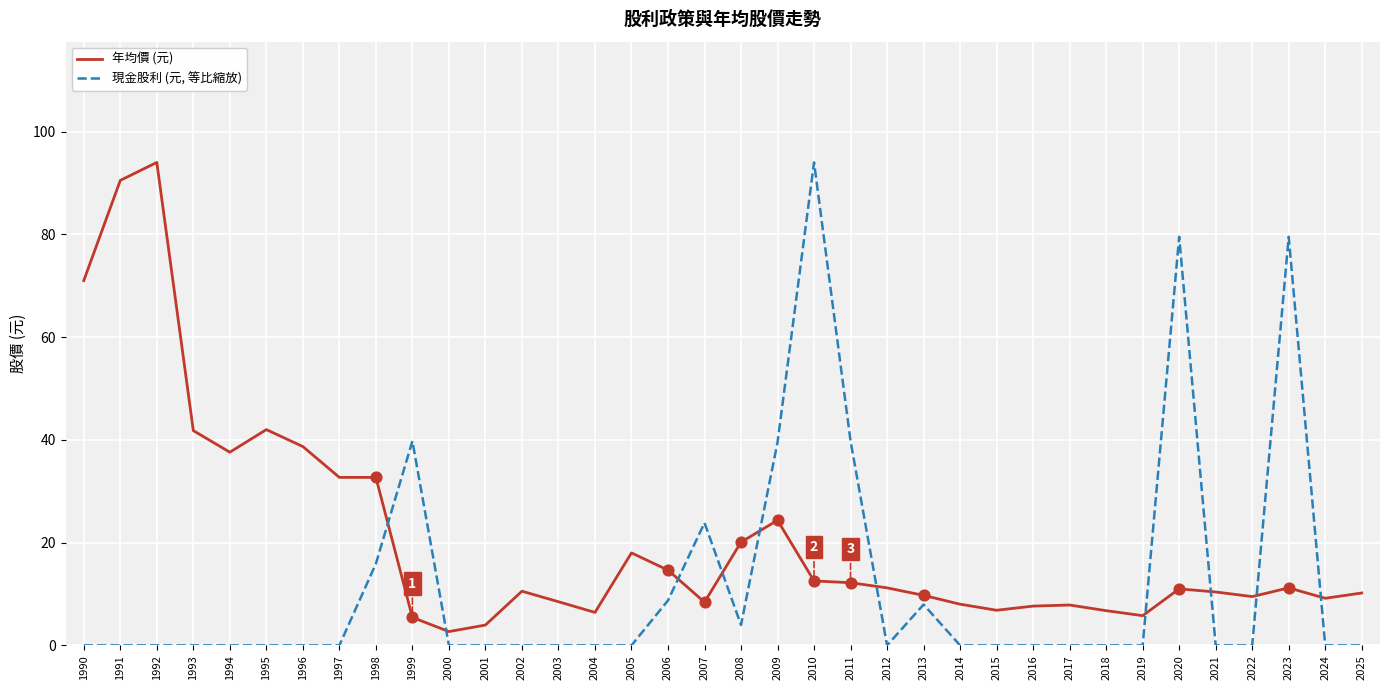

Which series has the largest range (max minus min)?

現金股利 (元, 等比縮放)